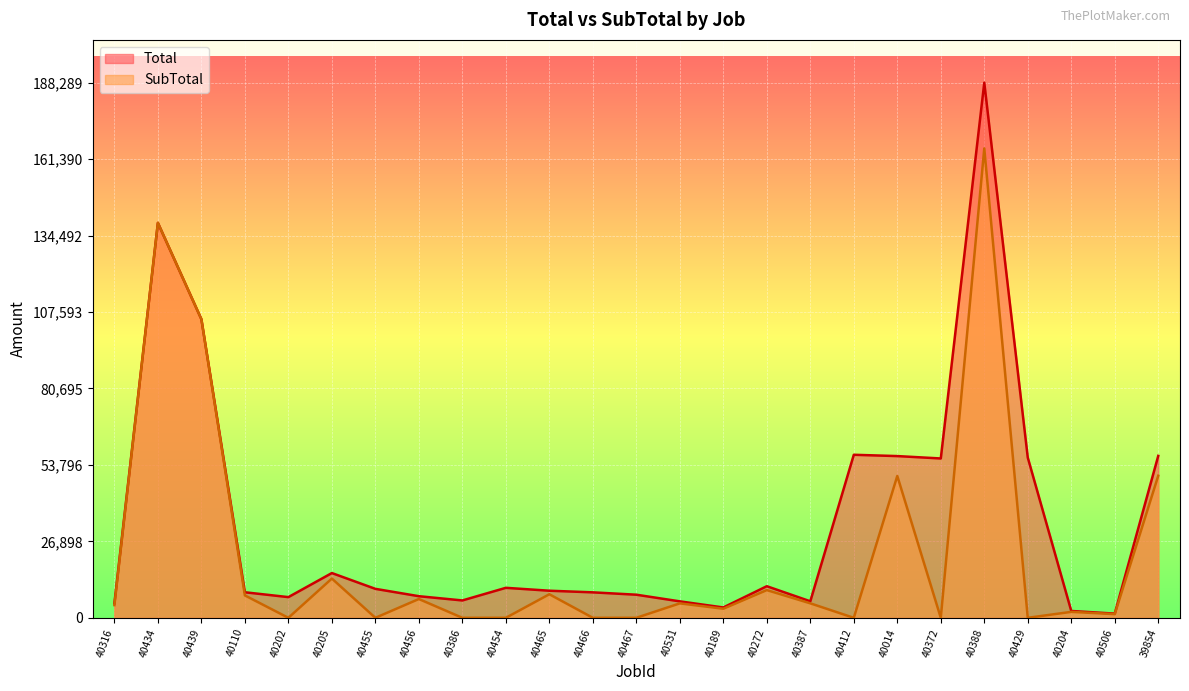

How many interior local valleys does the Total series have?

6